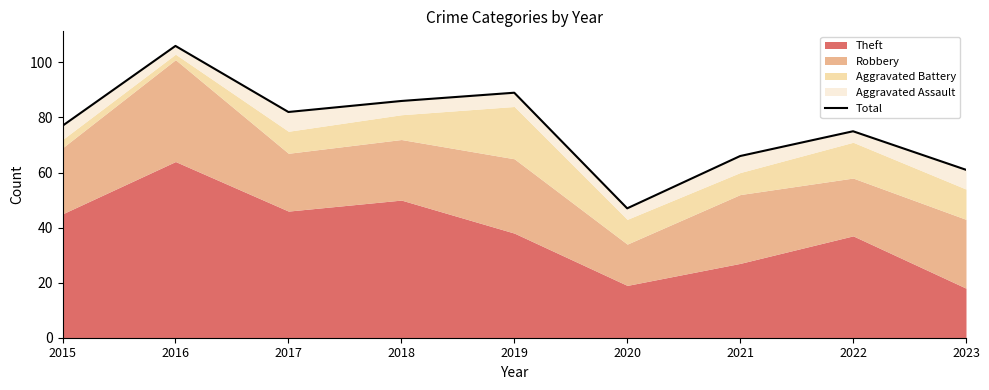

What is the difference between the maximum and minimum values?

59